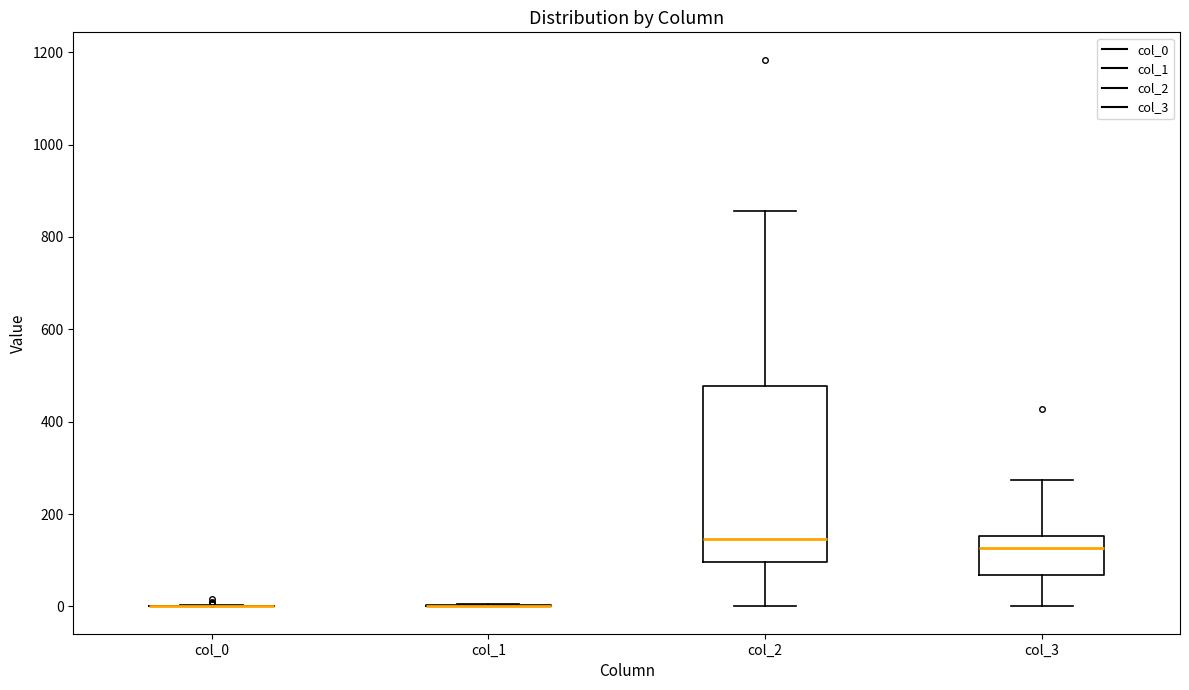

Reading left to right, read every box against the y-axis: the position of its median line, the range the box covers, and the ends of its whiskers. The values are not printed on the chart, so give them approximately, as read against the axis.

col_0: box collapsed to a line at 0, whiskers 0 to 0
col_1: box collapsed to a line at 0, whiskers 0 to 0
col_2: median 140, box 100 to 480, whiskers 0 to 860
col_3: median 120, box 60 to 160, whiskers 0 to 280